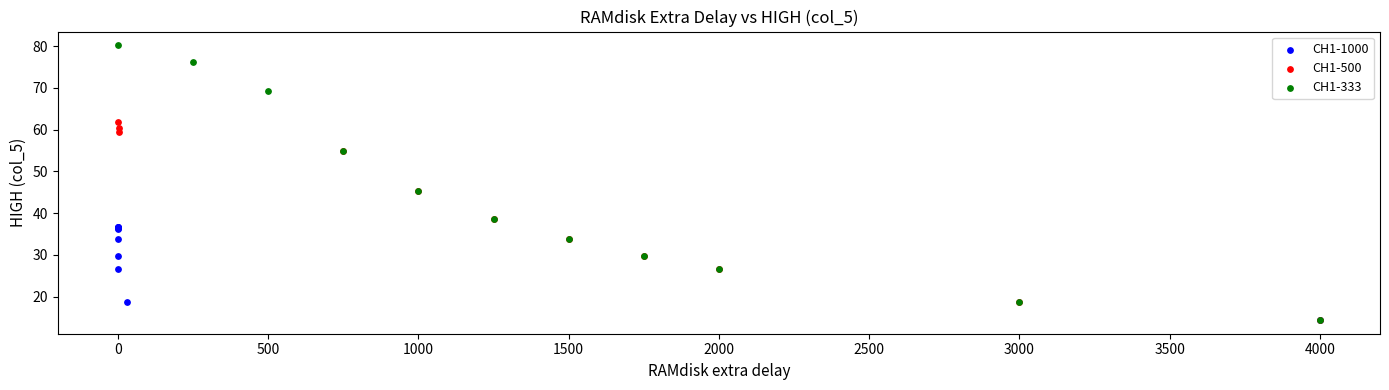

Which series has the largest Y range (max minus min)?

CH1-333